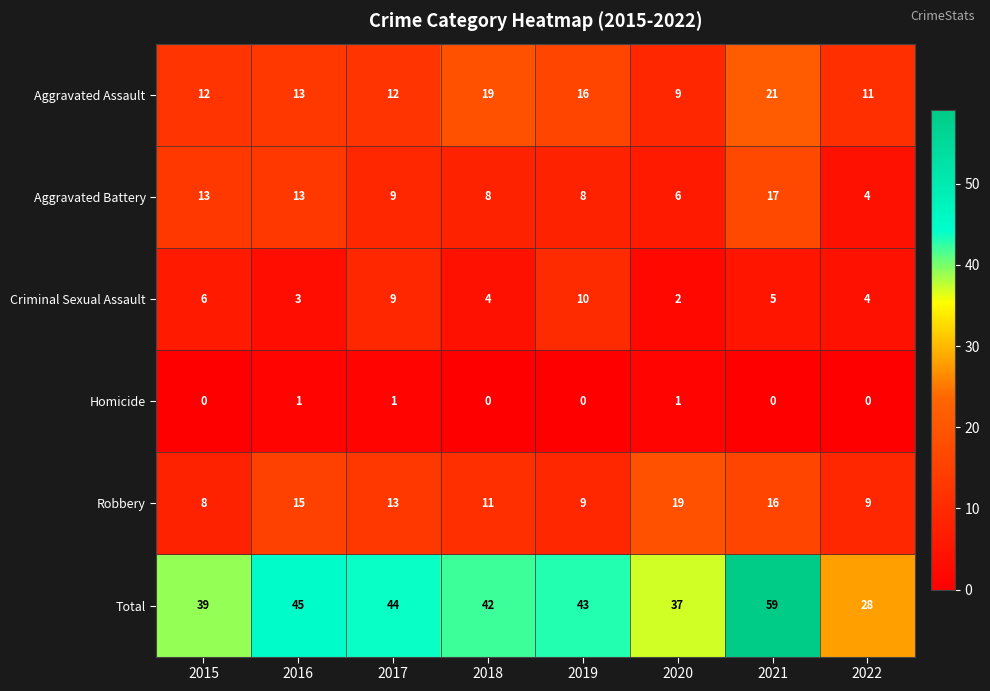

Is the value of Aggravated Battery at 2020 greater than the value of Homicide at 2018?

Yes